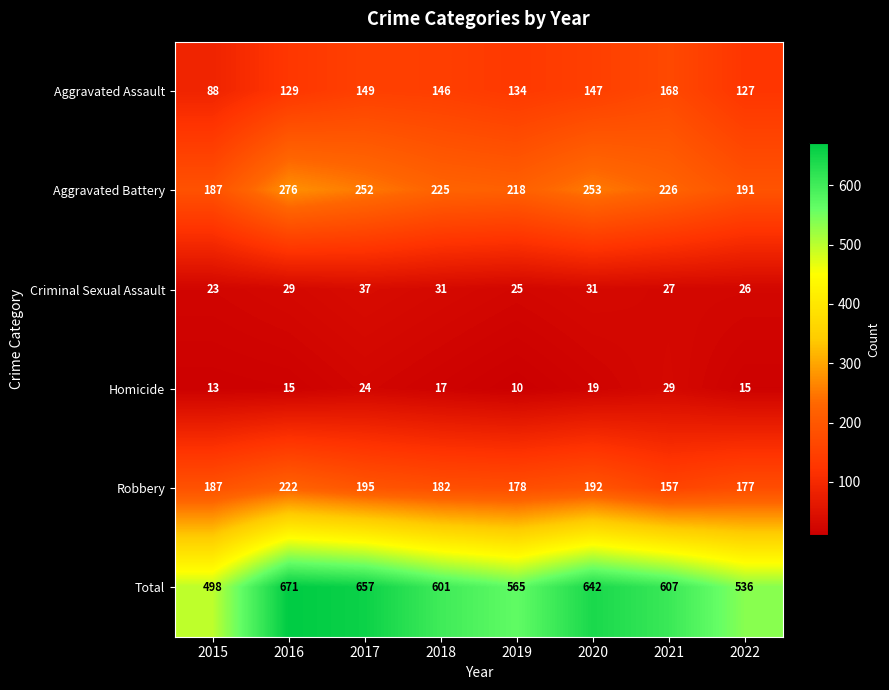

What is the maximum value shown in the chart?

671